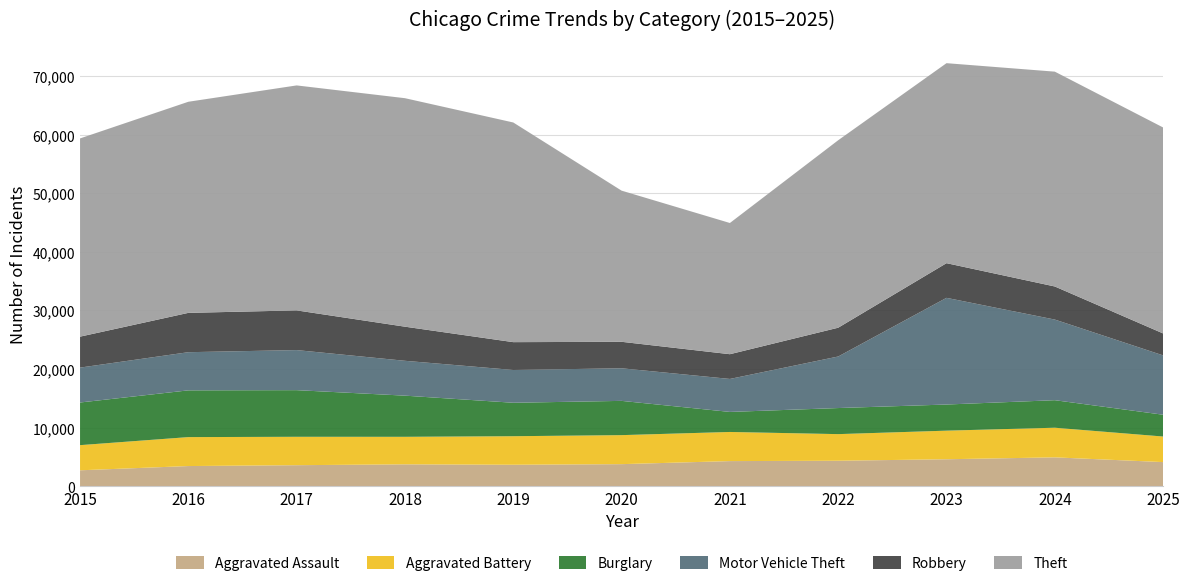

Reading left to right, list all the values displayed in this chart.

Aggravated Assault: 2715	3440	3586	3732	3660	3764	4285	4347	4600	4924	4115
Aggravated Battery: 4292	4941	4848	4699	4873	4953	4973	4542	4881	5057	4364
Burglary: 7280	7979	7960	7025	5709	5847	3421	4451	4461	4700	3720
Motor Vehicle Theft: 5956	6514	6840	5949	5597	5564	5629	8798	18210	13761	10129
Robbery: 5284	6713	6776	5823	4750	4520	4223	4915	5916	5648	3746
Theft: 33835	36033	38400	39001	37494	25802	22396	32000	34138	36670	35157